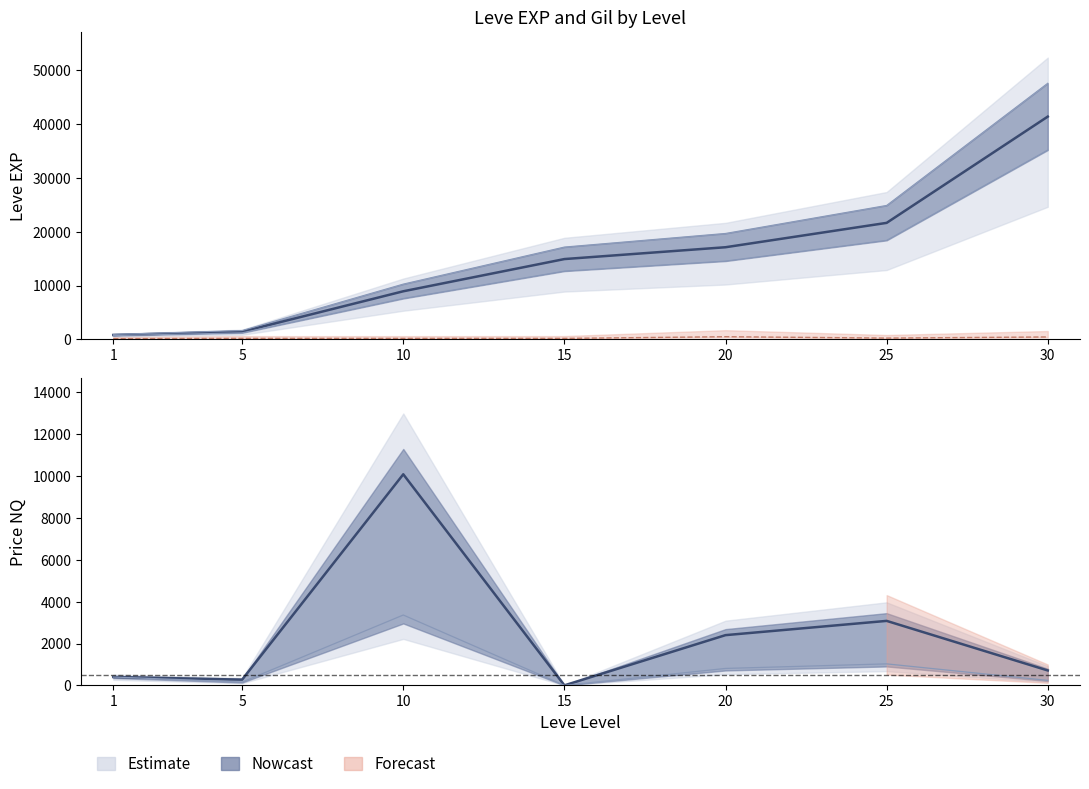

Is it true that Leve Gil equals 291 at 20?

False